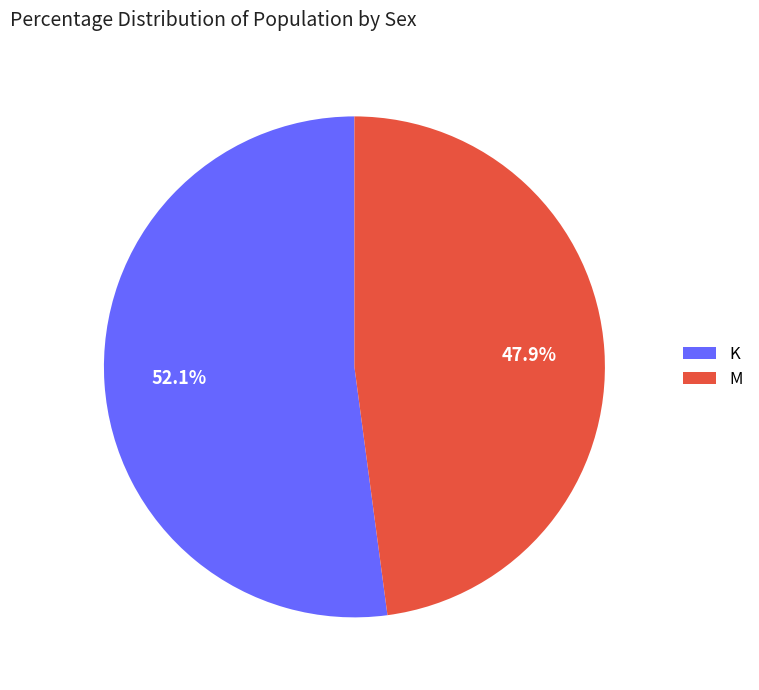

Is there a majority slice in this chart?

Yes